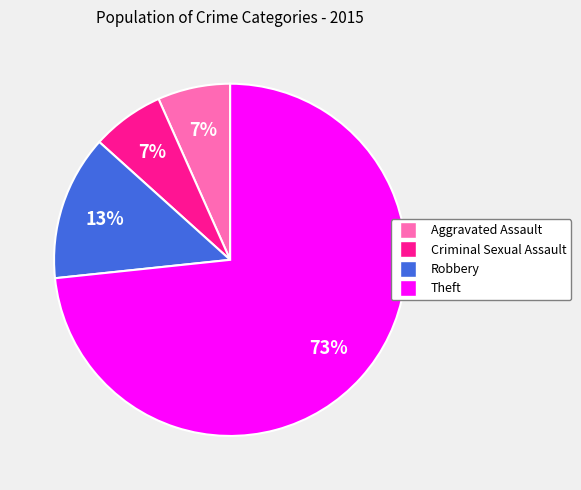

Is there any slice that represents more than half of the pie?

Yes